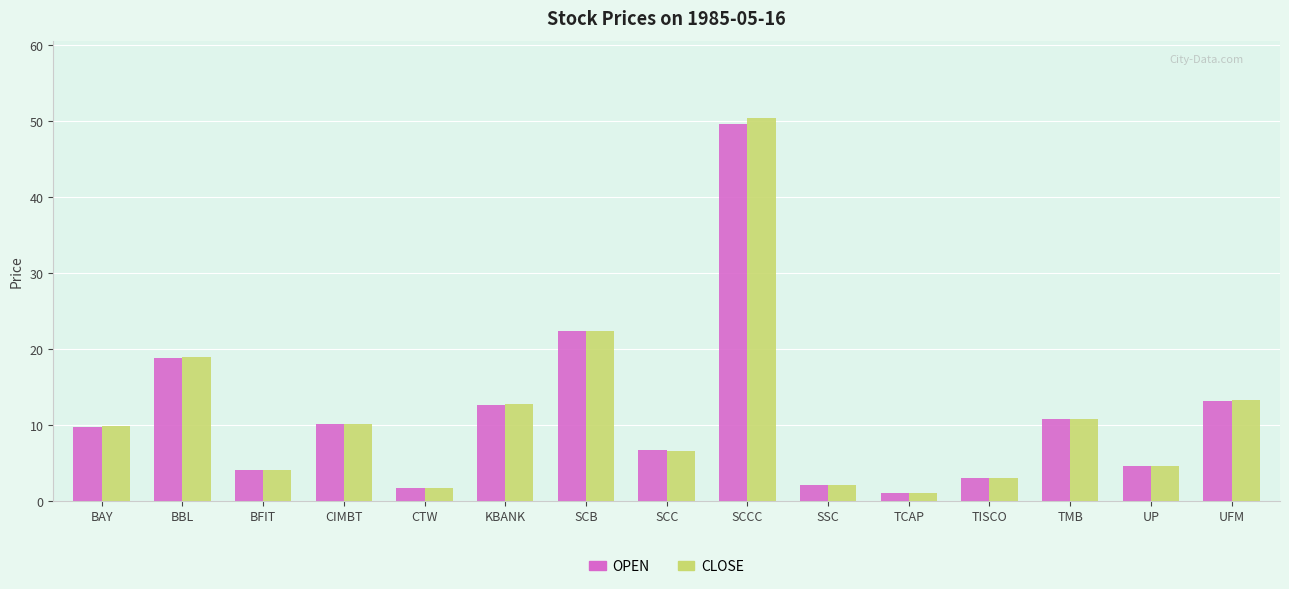

What is the value of the CLOSE bar at the 7th from the left?

22.4